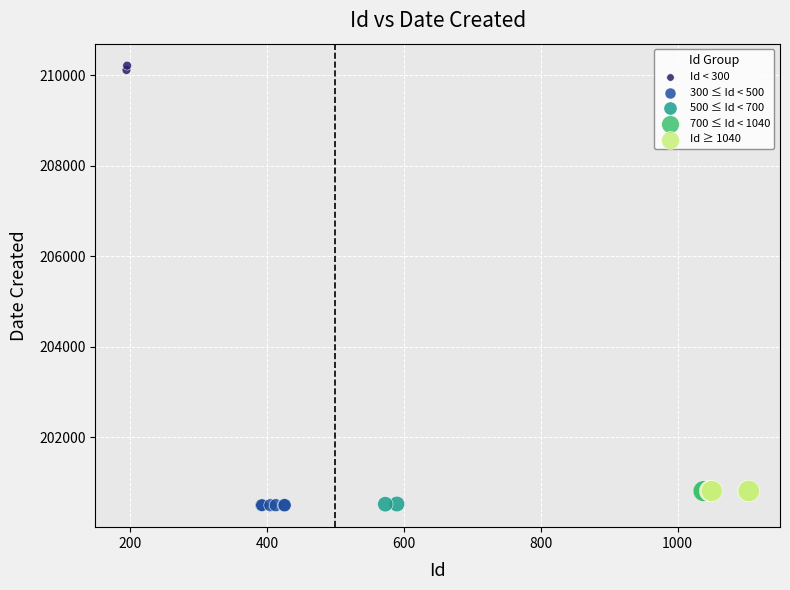

What are all the series names shown in the legend?

Id < 300, 300 ≤ Id < 500, 500 ≤ Id < 700, 700 ≤ Id < 1040, Id ≥ 1040